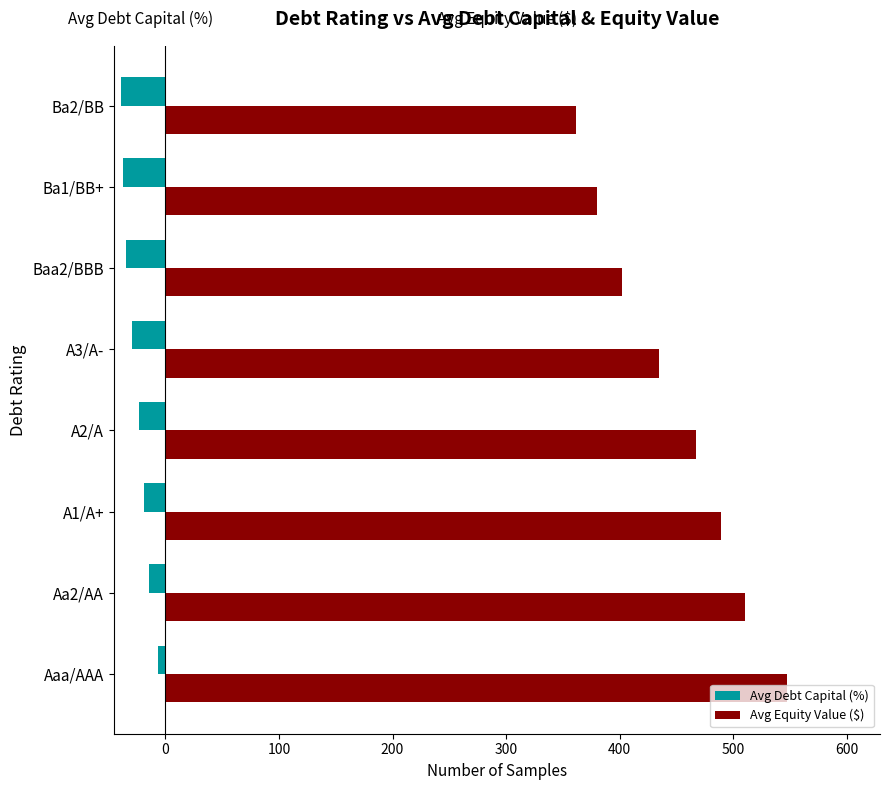

The value of Avg Equity Value ($) at Ba1/BB+ is 96.3. True or false?

False